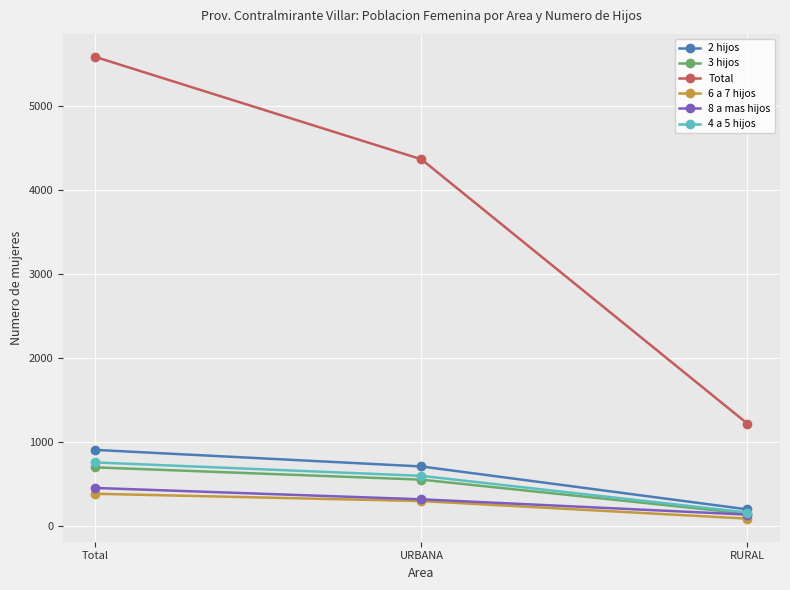

Reading left to right, transcribe all the data shown in this chart.

2 hijos: 905	708	197
3 hijos: 697	551	146
Total: 5581	4363	1218
6 a 7 hijos: 383	296	87
8 a mas hijos: 452	317	135
4 a 5 hijos: 756	596	160